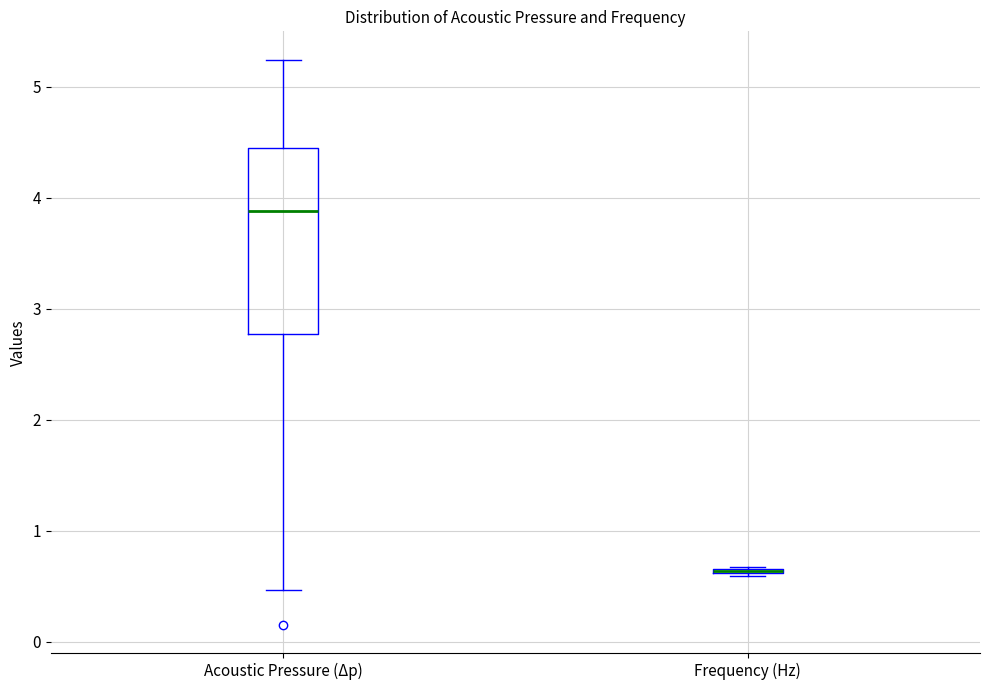

Where is the lower edge of the box for Frequency (Hz) on the y-axis? The values are not printed on the chart, so give them approximately, as read against the axis.

0.6